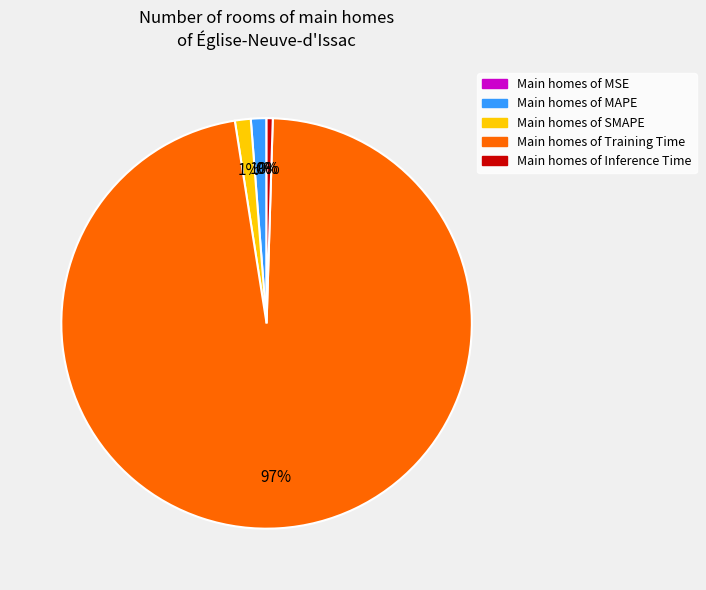

To the nearest percent, what is the average slice percentage?

20%